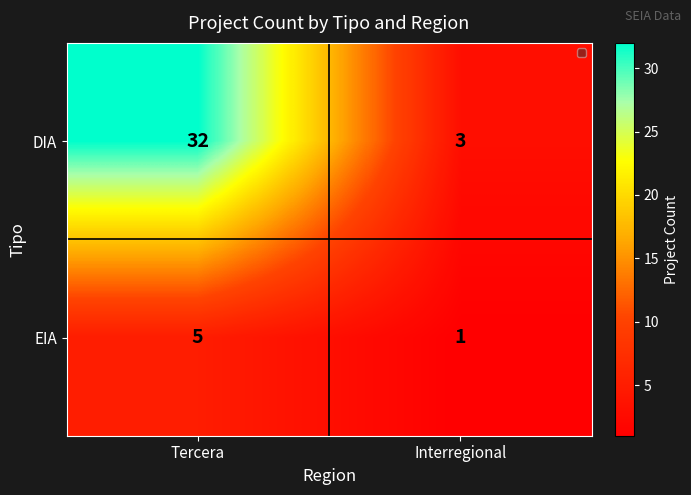

What is the difference between the EIA values at Tercera and Interregional?

4